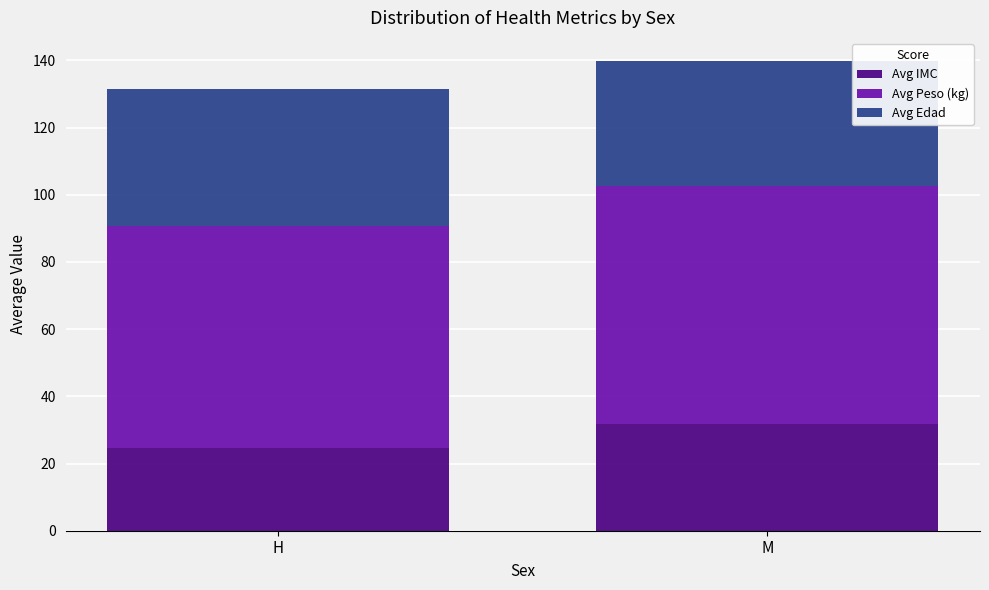

What is the lowest value of the Avg IMC series?

24.8